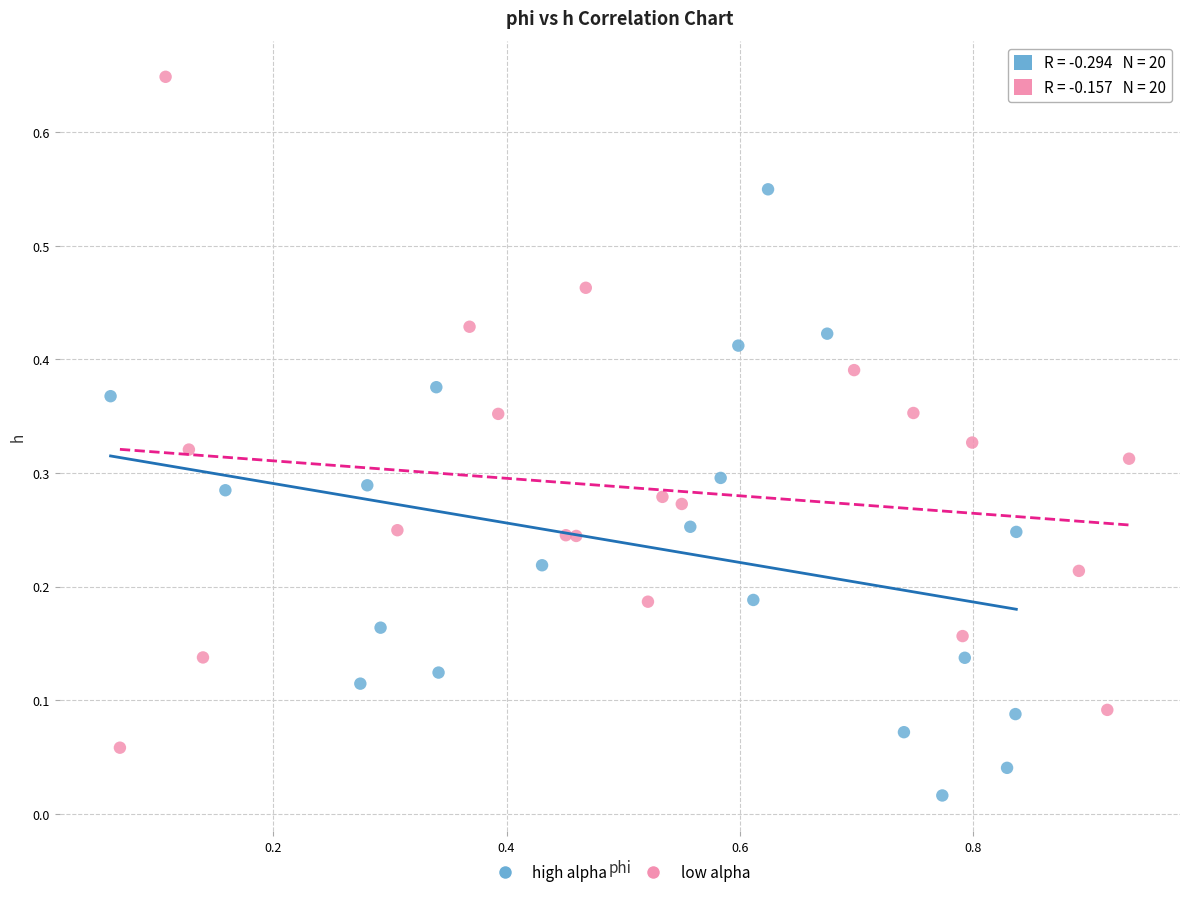

Which series has the widest spread of Y values?

low alpha